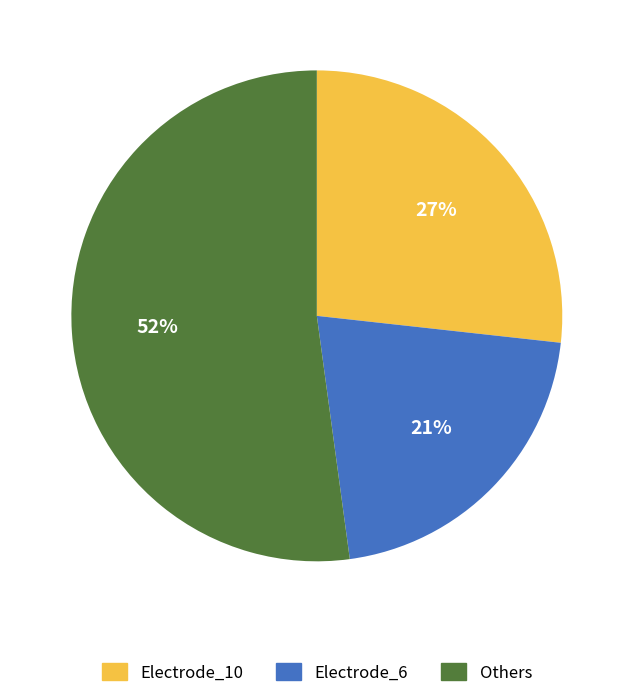

How many slices are in this pie chart?

3